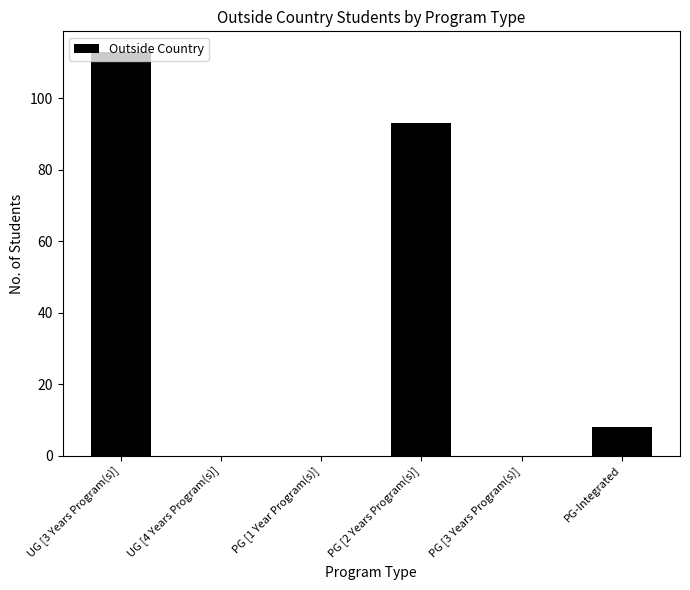

Read the value at PG-Integrated.

8